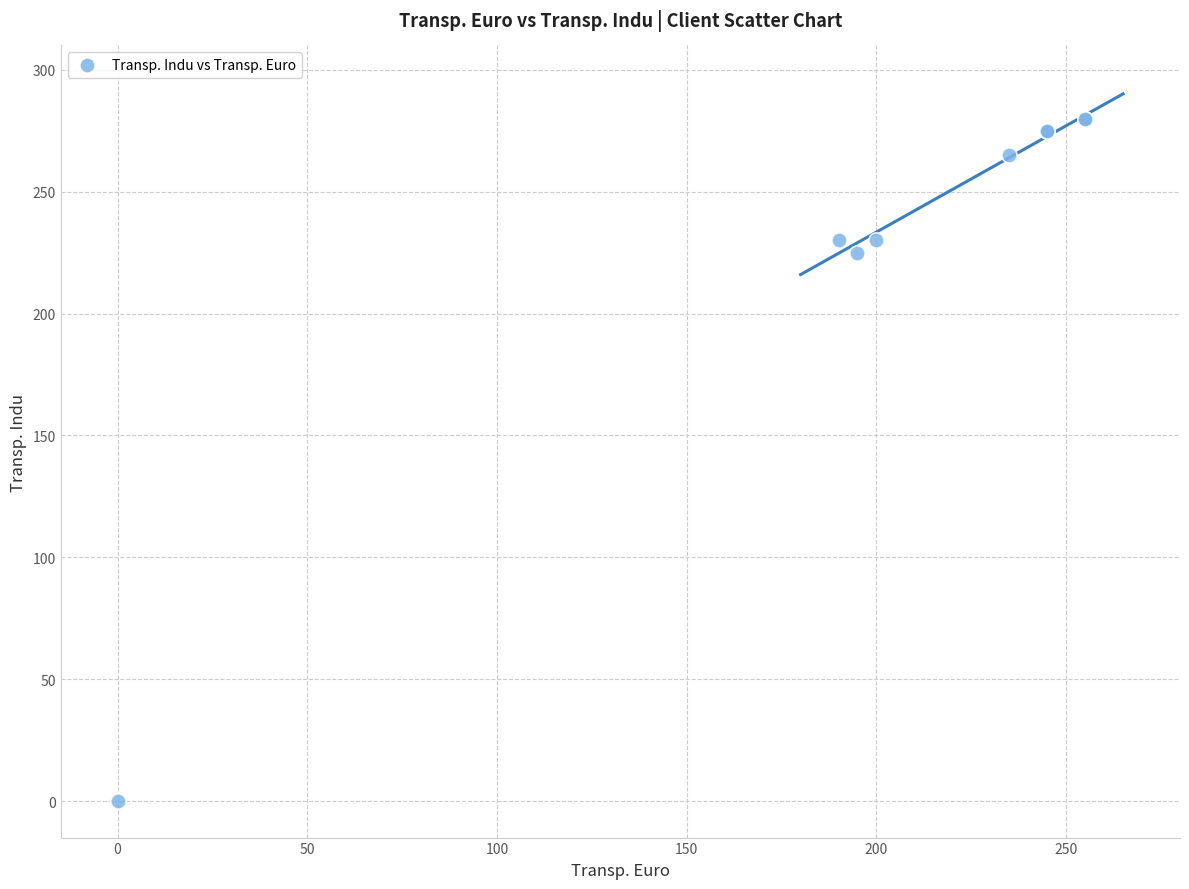

What Y value in the scatter plot is closest to 140?

225